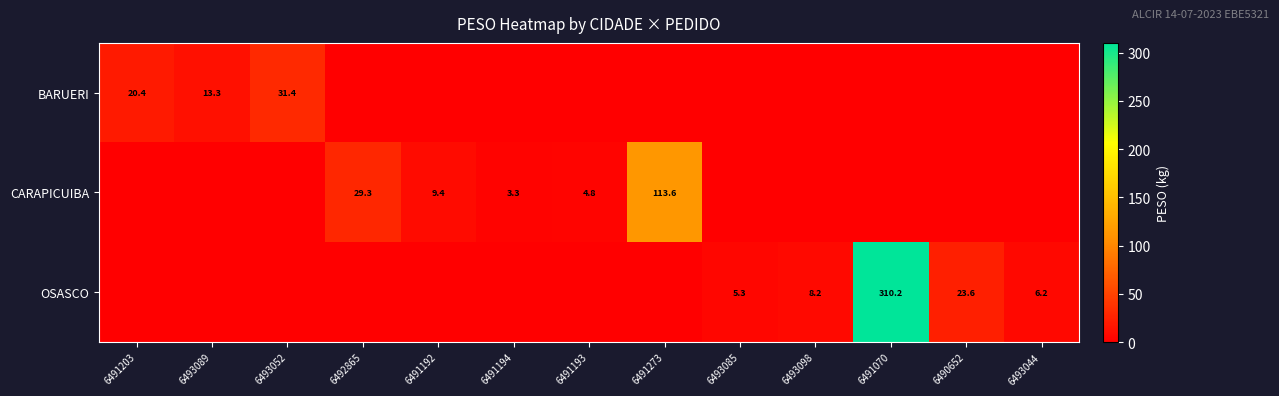

What is the difference between the highest and lowest values at 6491194?

3.3